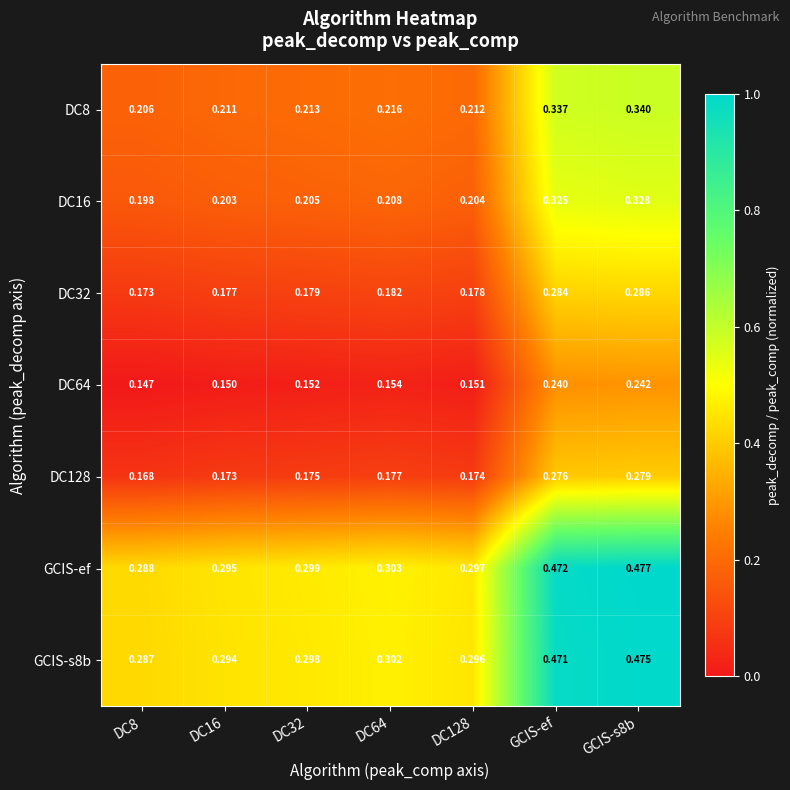

At which category does the chart reach its minimum across all series?

DC8